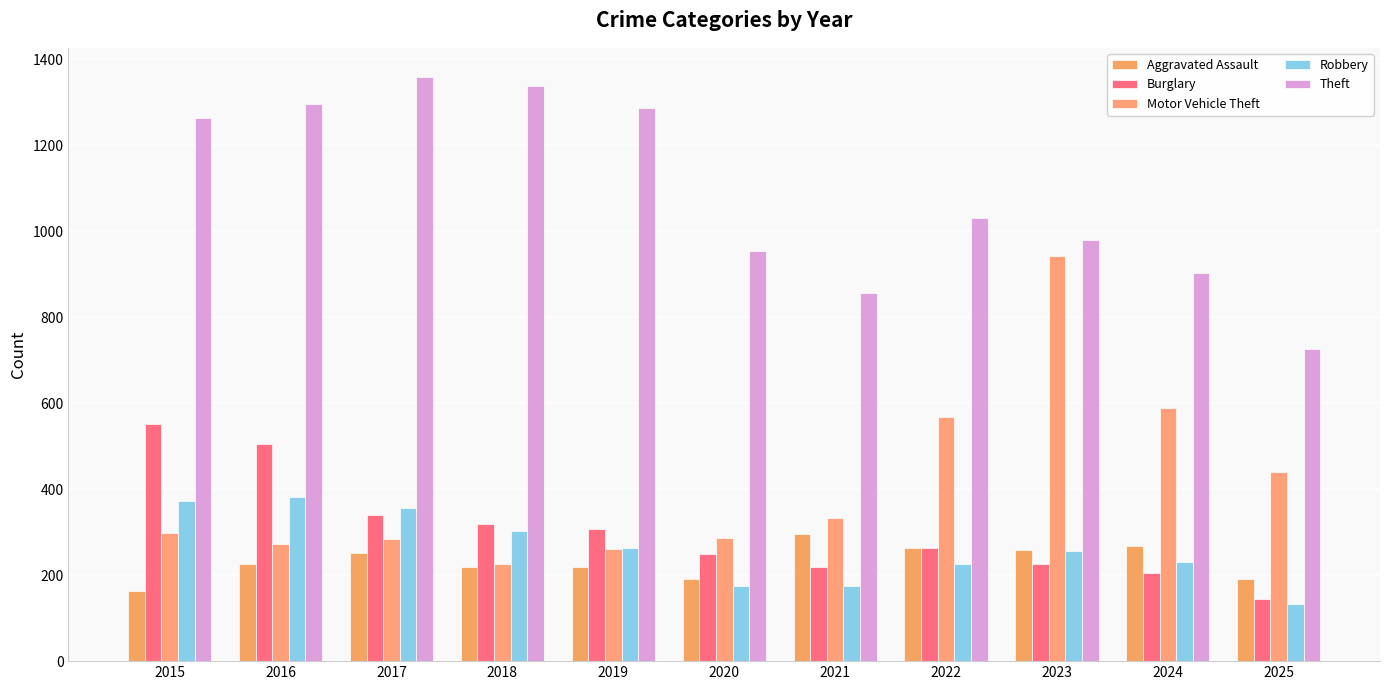

How many bars are there in each group?

5